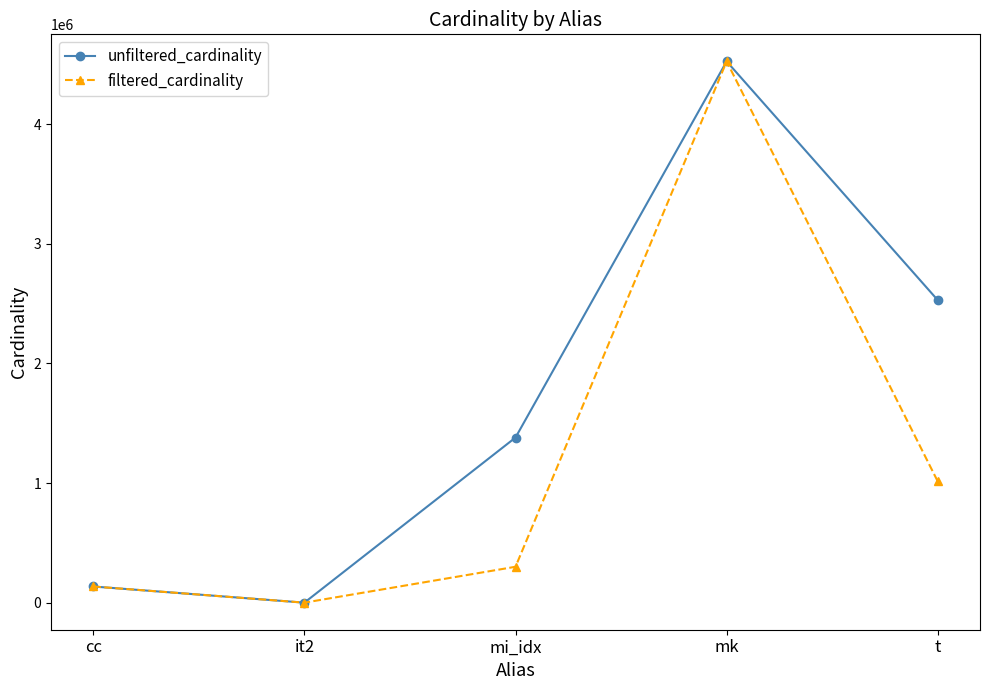

What is the average value of the filtered_cardinality series?

1194383